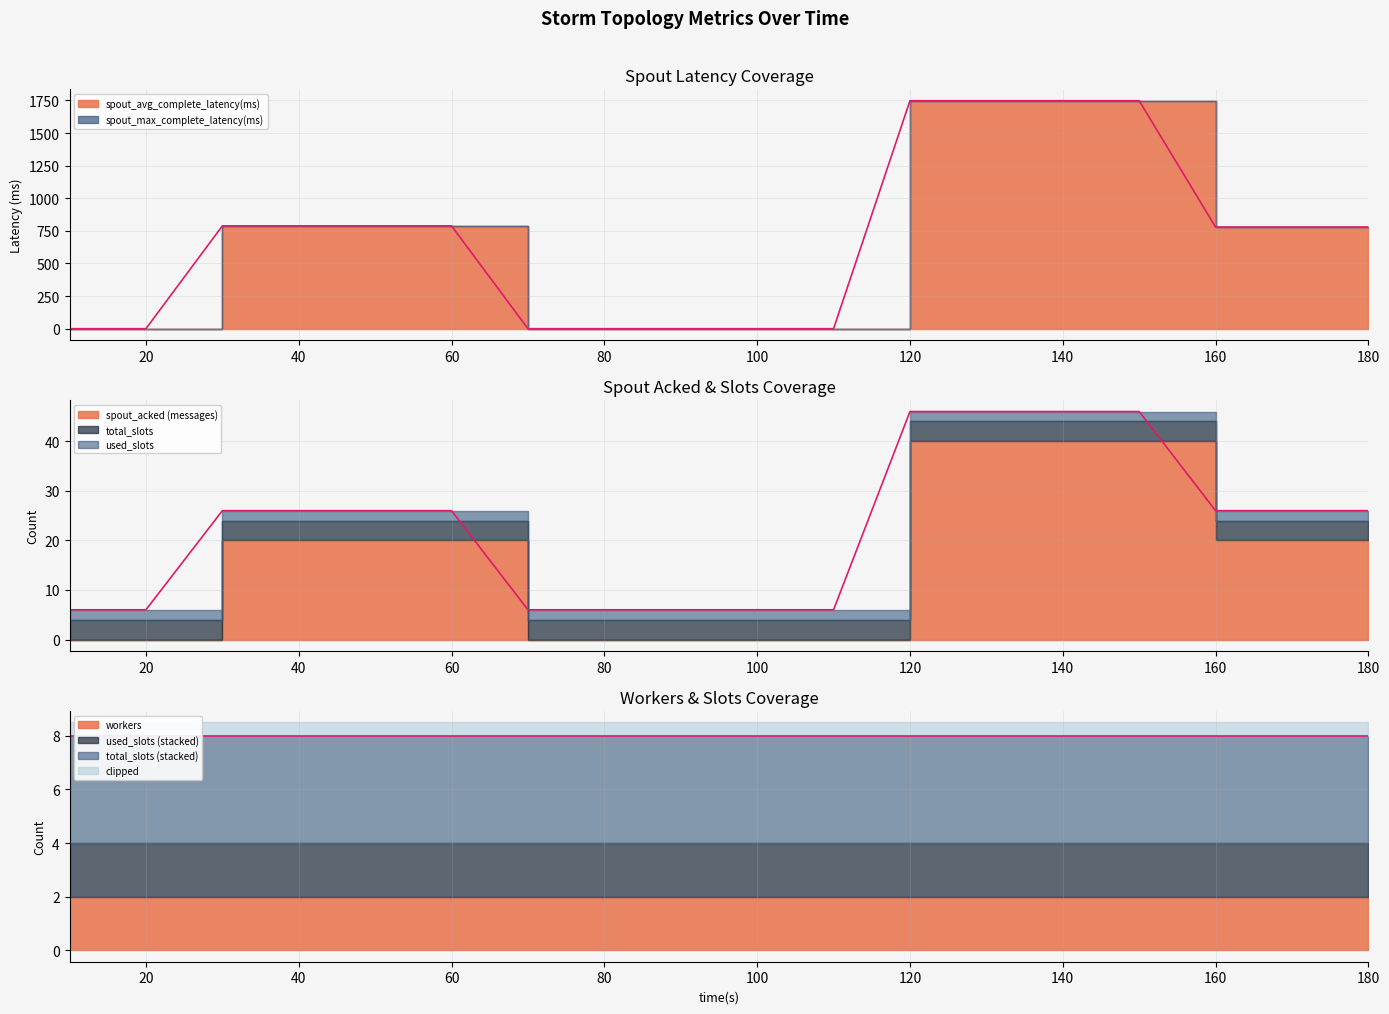

List the series in order of their peak value, lowest first.

used_slots, workers, total_slots, spout_acked (messages), spout_avg_complete_latency(ms), spout_max_complete_latency(ms)